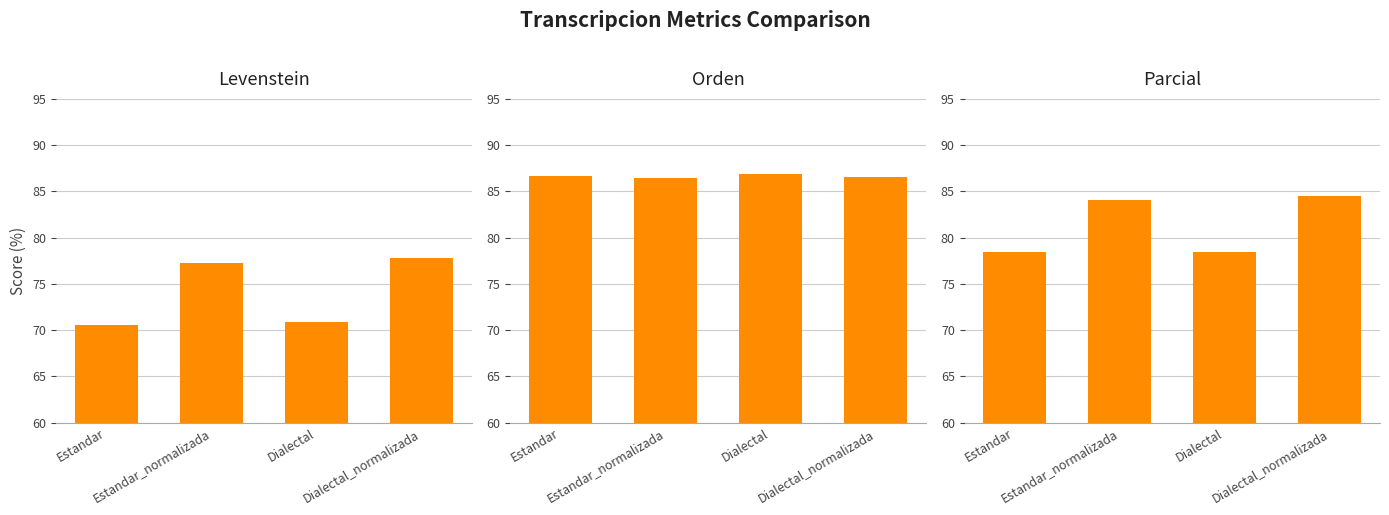

What is the sum of the Parcial values at Estandar and Estandar_normalizada?

162.5